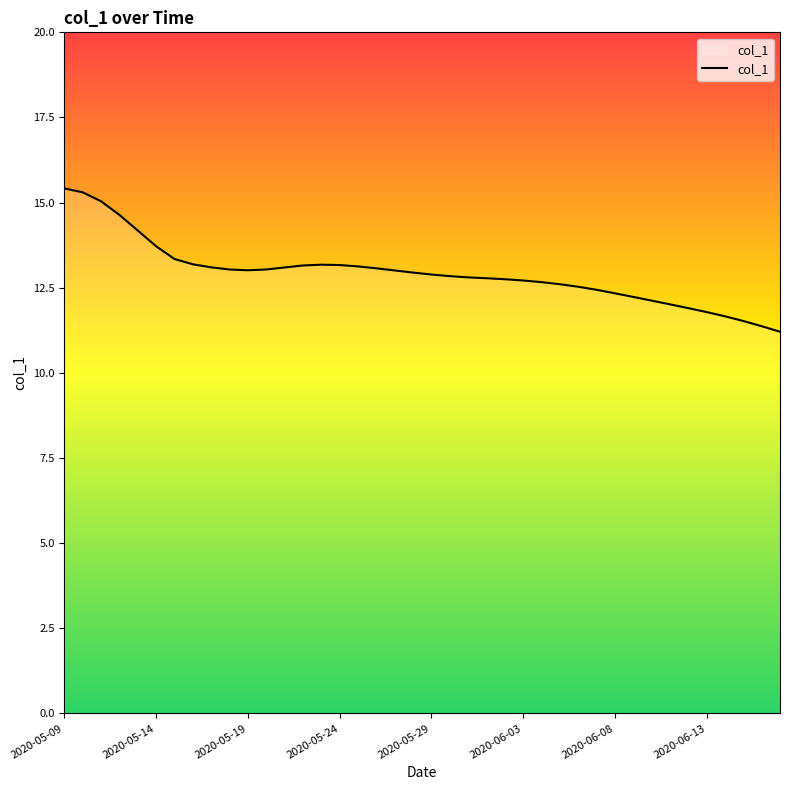

What is the sum of all values?

516.9